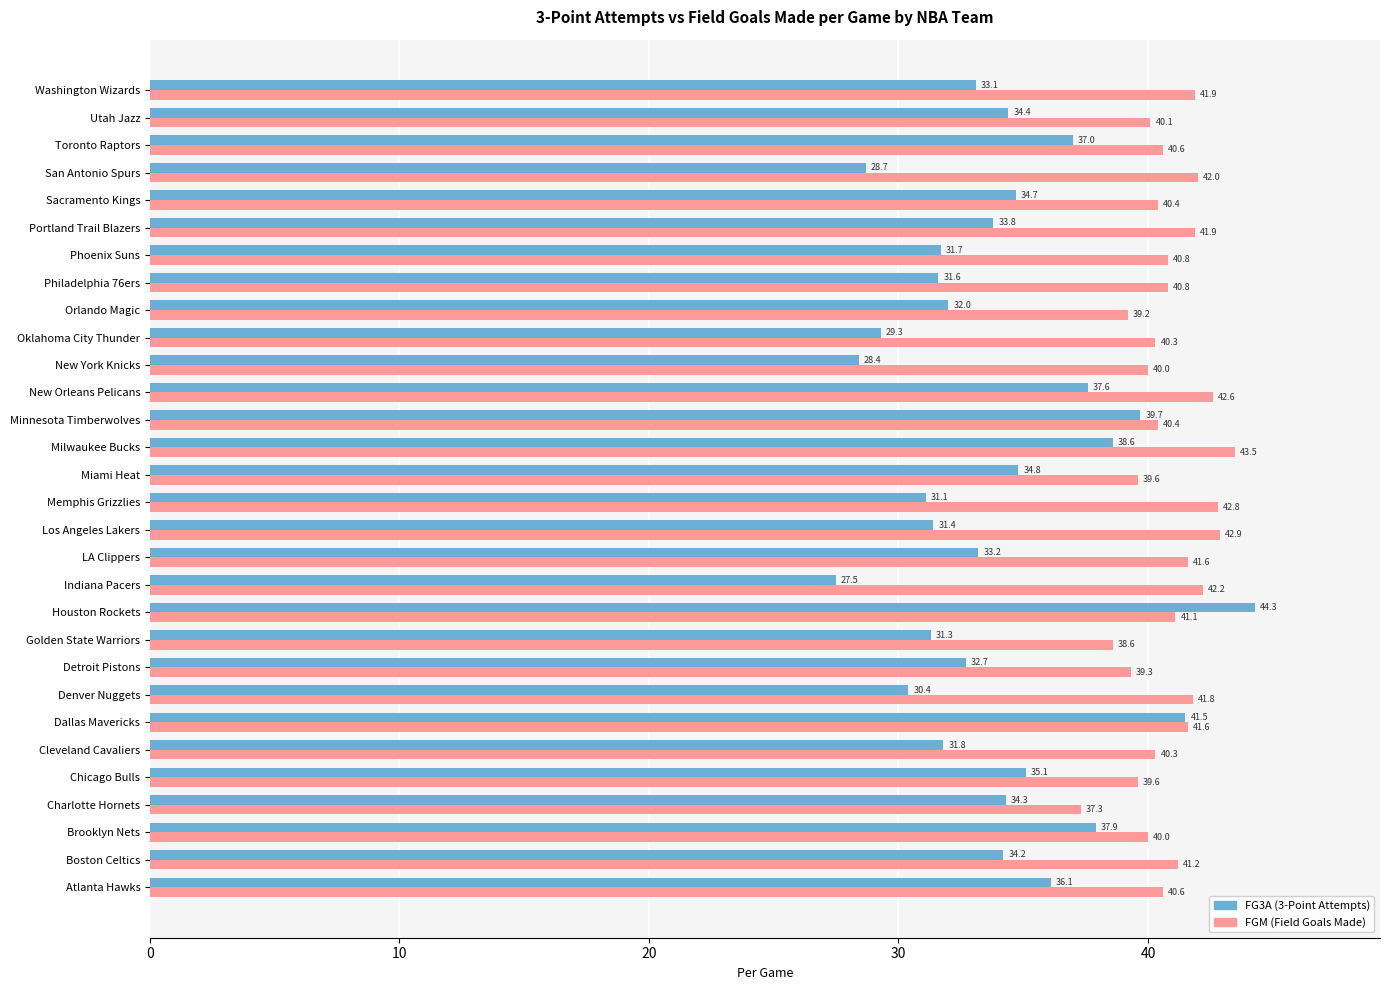

How many data points in FGM (Field Goals Made) are less than 40?

6